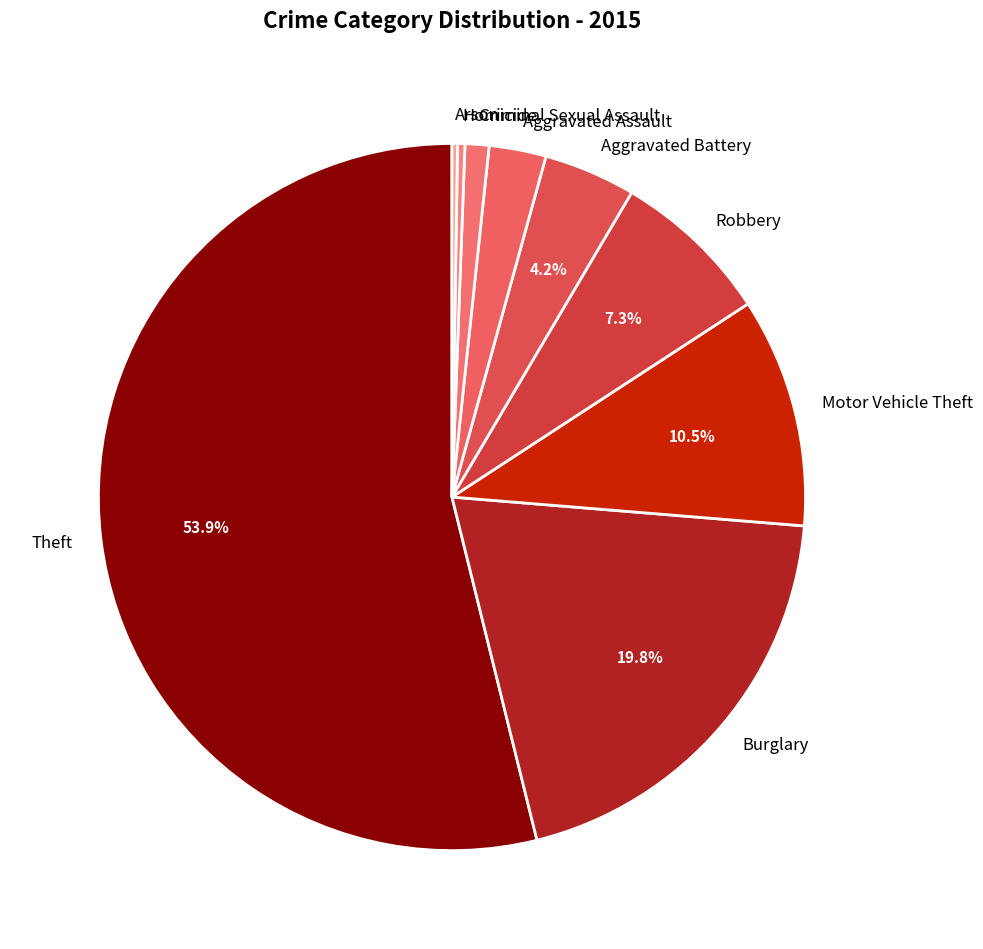

Which has a higher value, Aggravated Assault or Criminal Sexual Assault?

Aggravated Assault